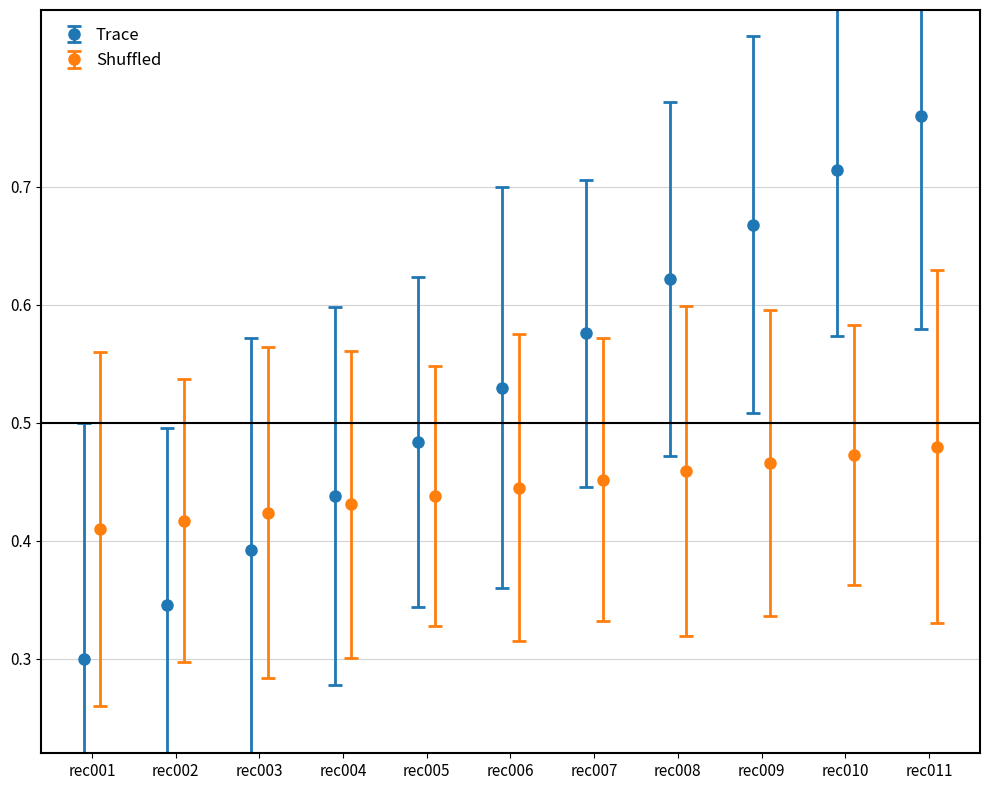

Rank the series by their average value, from highest to lowest.

Trace, Shuffled